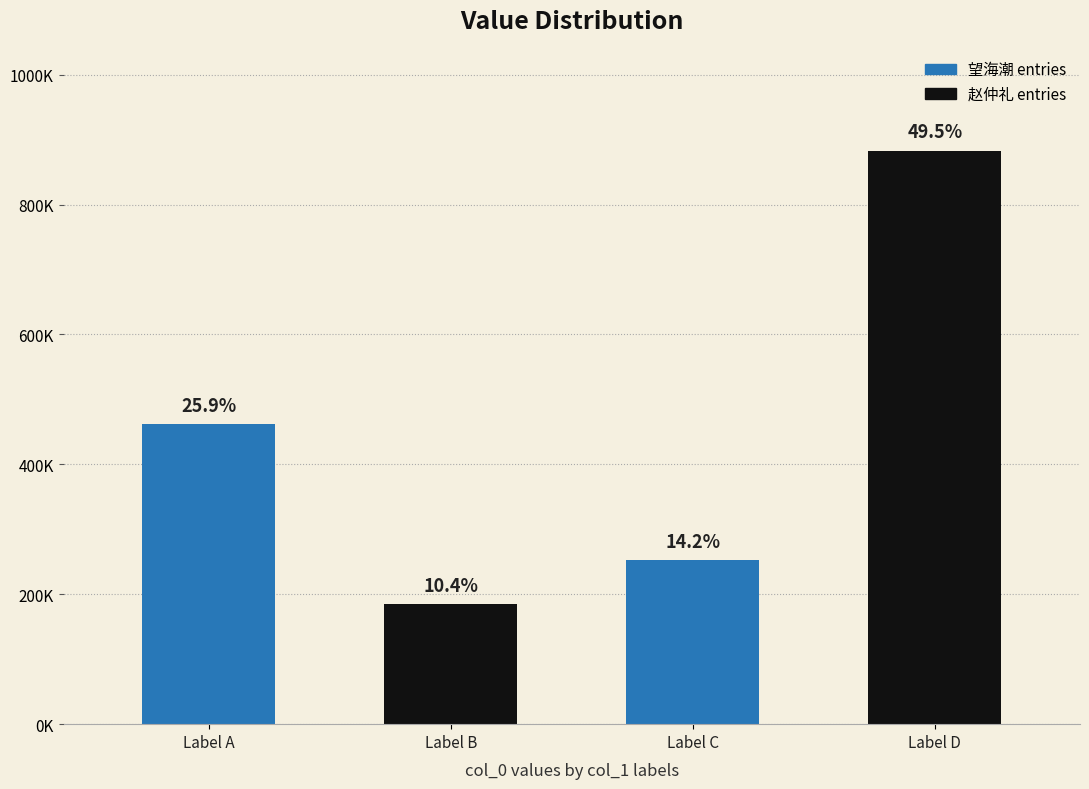

What is the sum of all values?

1783030